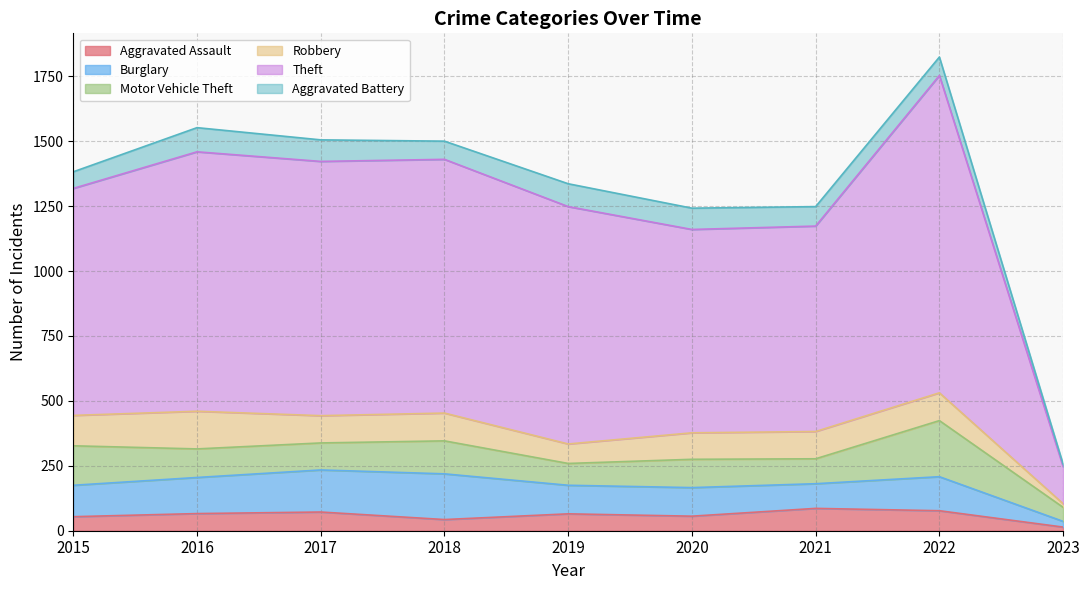

Reading right to left, what are all the values shown in this chart?

Aggravated Assault: 14	77	86	56	65	43	72	66	54
Burglary: 22	131	95	110	110	176	162	139	121
Motor Vehicle Theft: 54	216	96	109	84	127	104	110	152
Robbery: 14	107	105	102	75	107	105	145	117
Theft: 143	1222	791	783	914	977	979	999	874
Aggravated Battery: 9	71	75	82	88	70	83	93	64